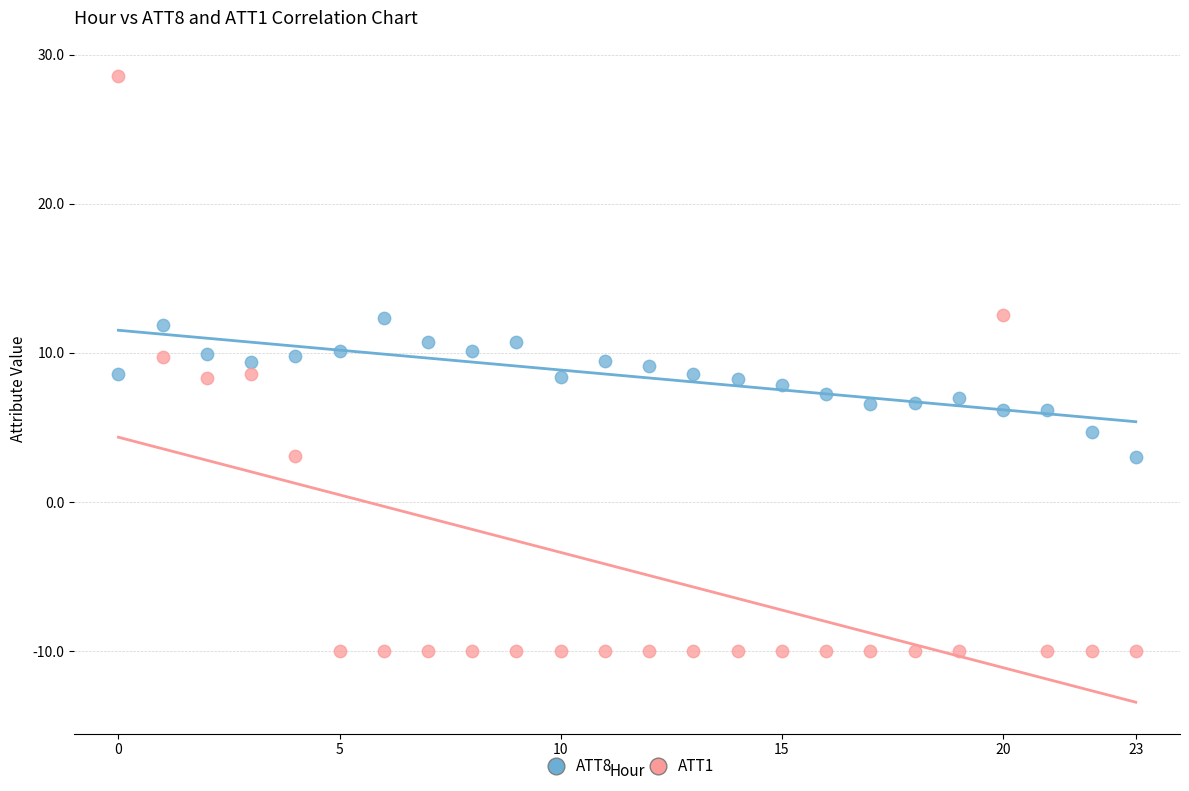

Which series contains the lowest Y value?

ATT1